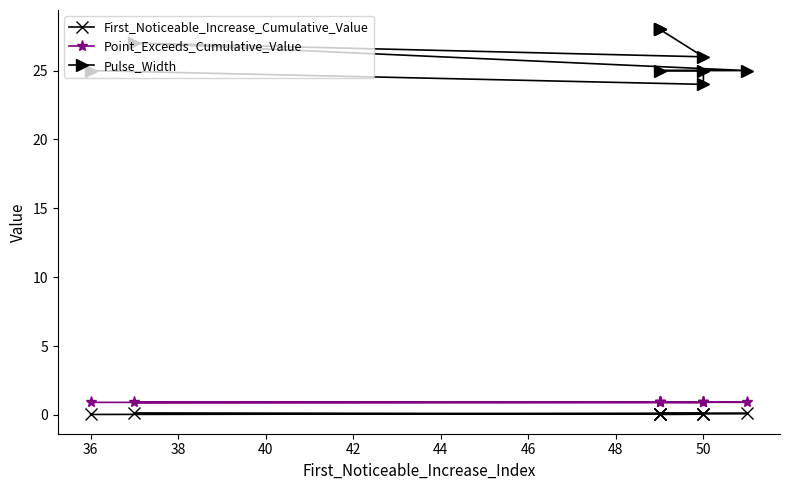

What is the difference between the maximum and minimum values in the First_Noticeable_Increase_Cumulative_Value series?

0.1